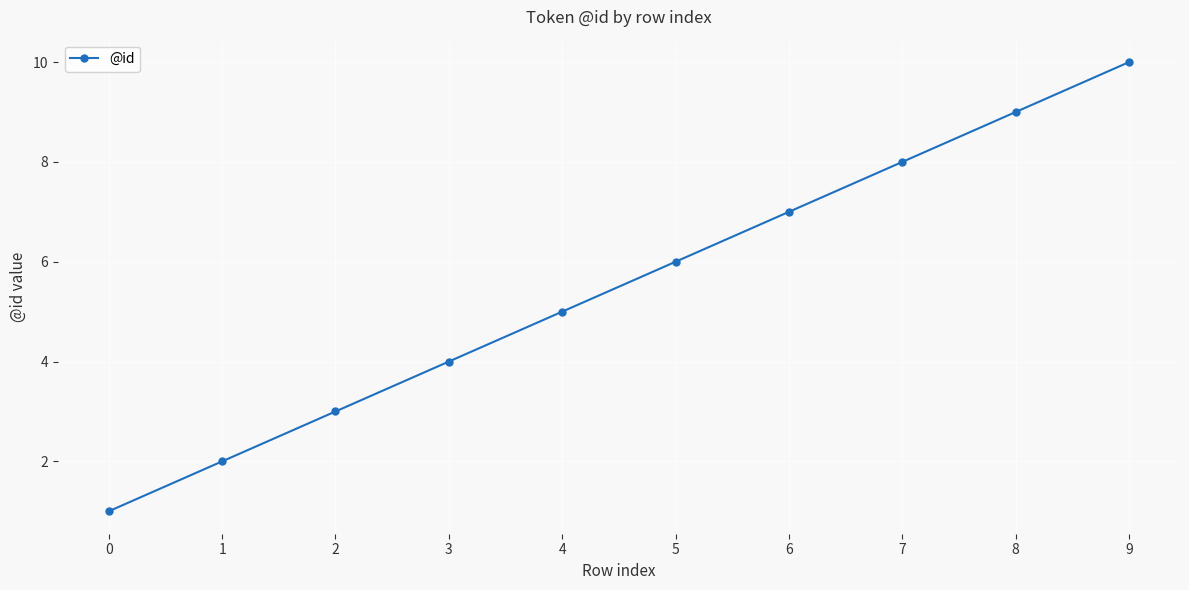

How many values are between 3 and 8?

6